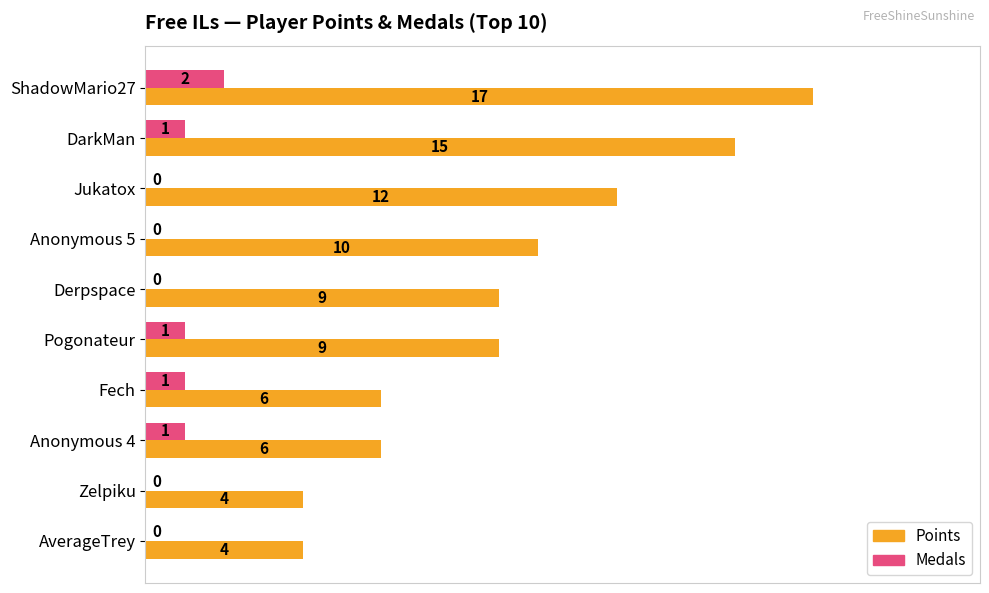

Which series has the largest total across all categories?

Points